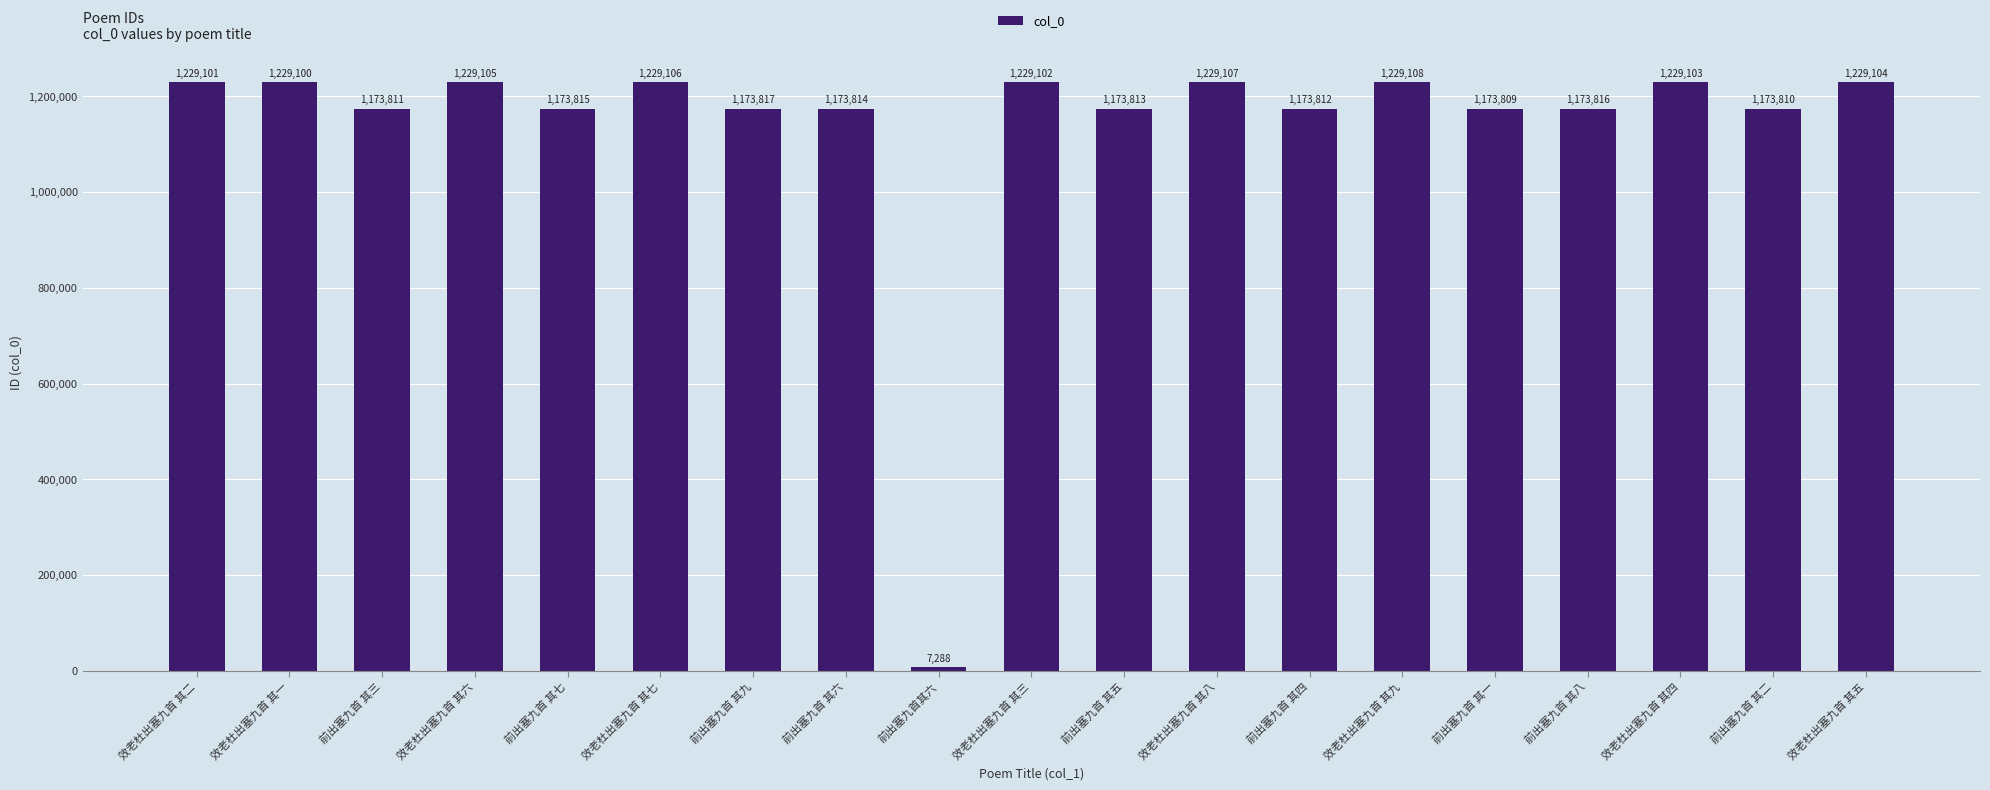

What is the change in value from 效老杜出塞九首 其七 to 前出塞九首 其二?

-55296